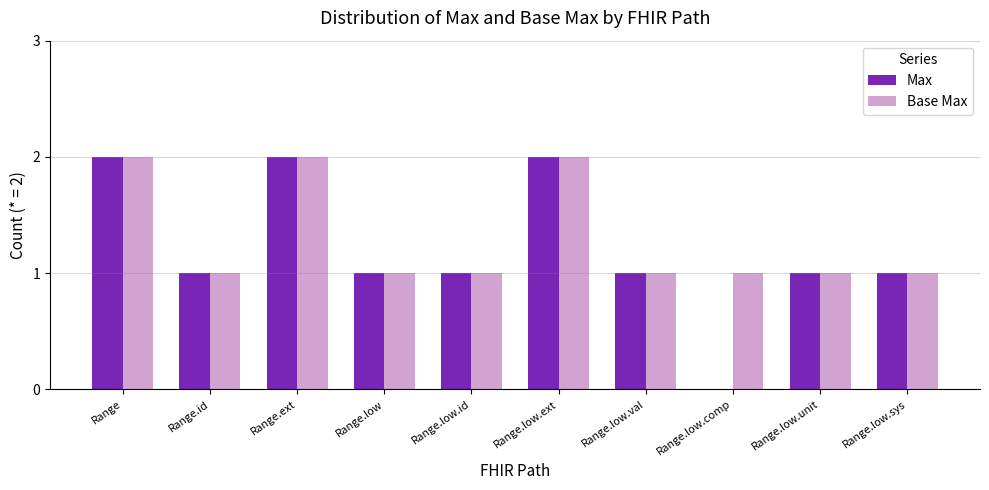

What is the sum of all Max values?

12